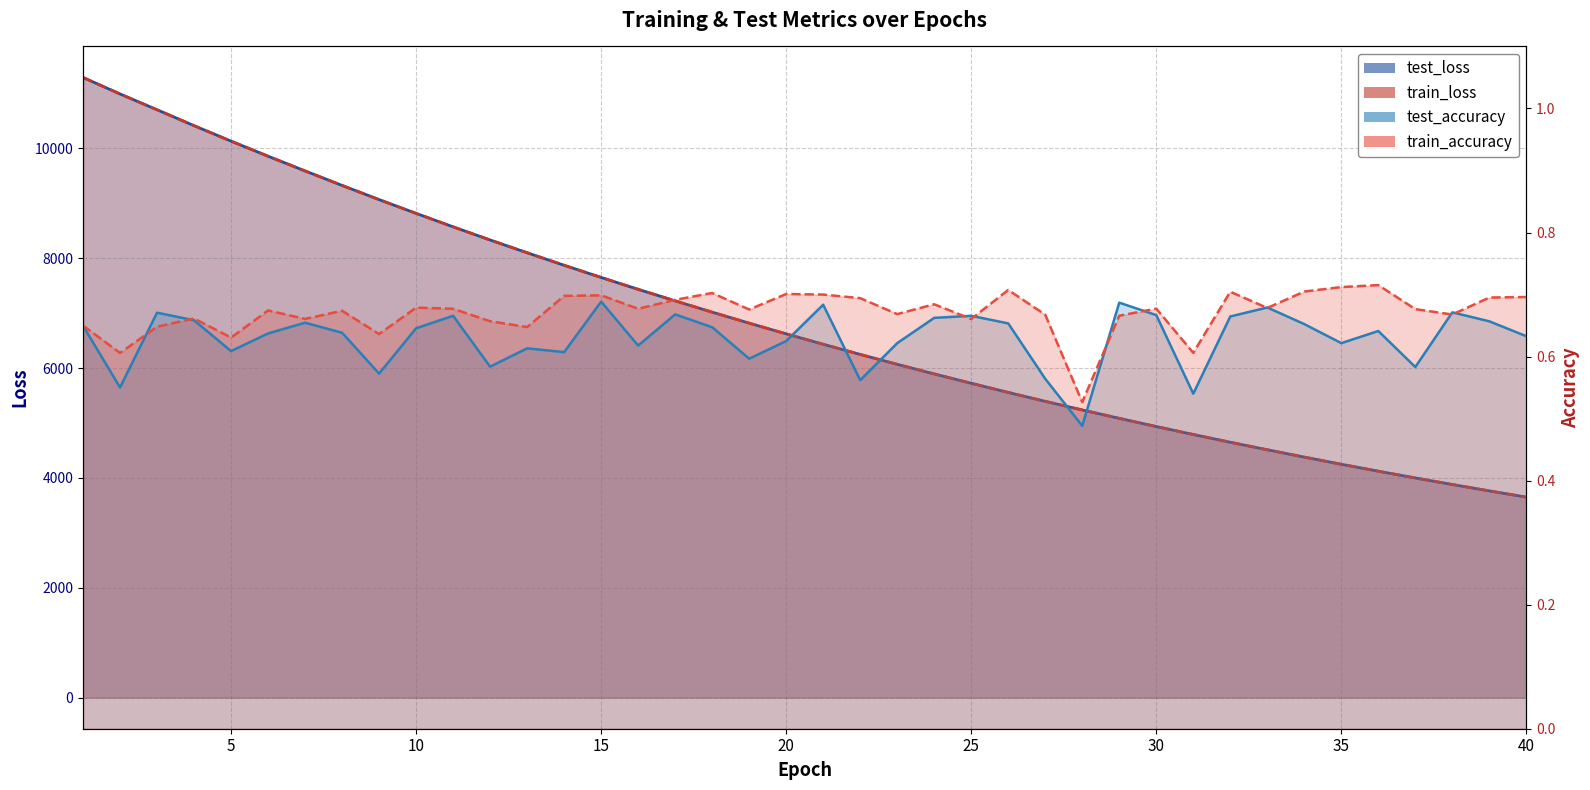

Is it true that test_loss_line equals 5361.5 at 38?

False